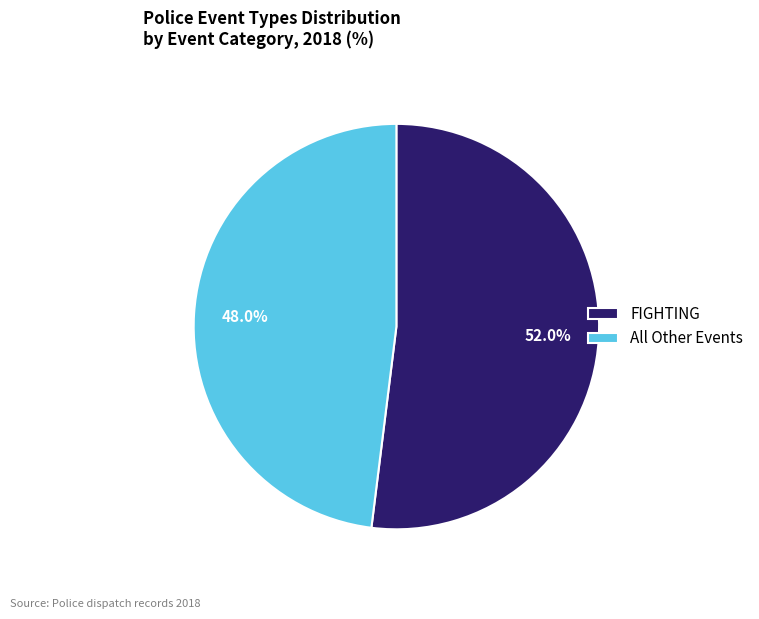

Which category accounts for the majority?

FIGHTING